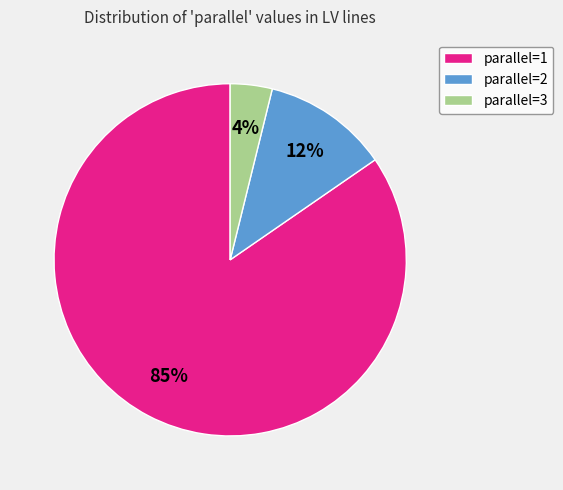

To the nearest percent, what is the average slice percentage?

33%